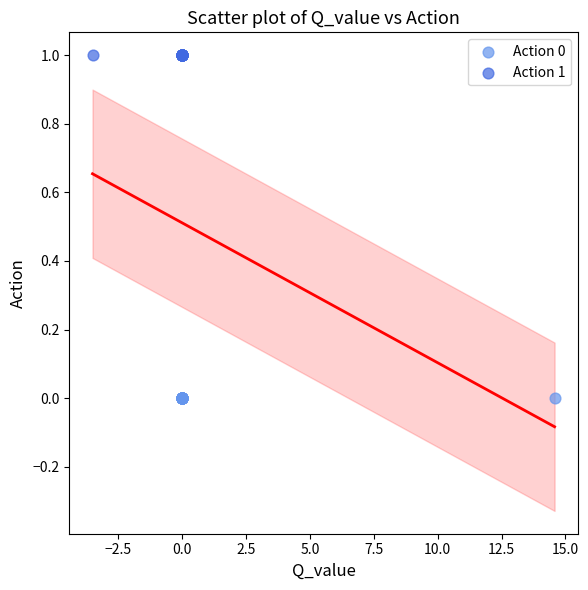

Which series contains the lowest Y value?

Action 0